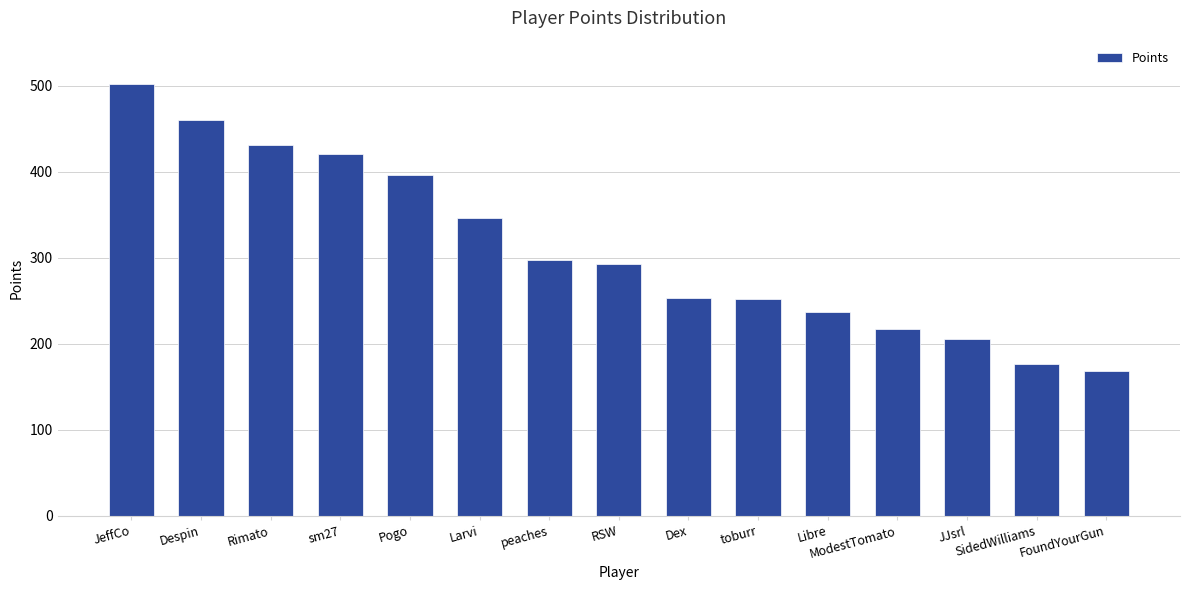

Where is the data nearest to the value 335?

Larvi